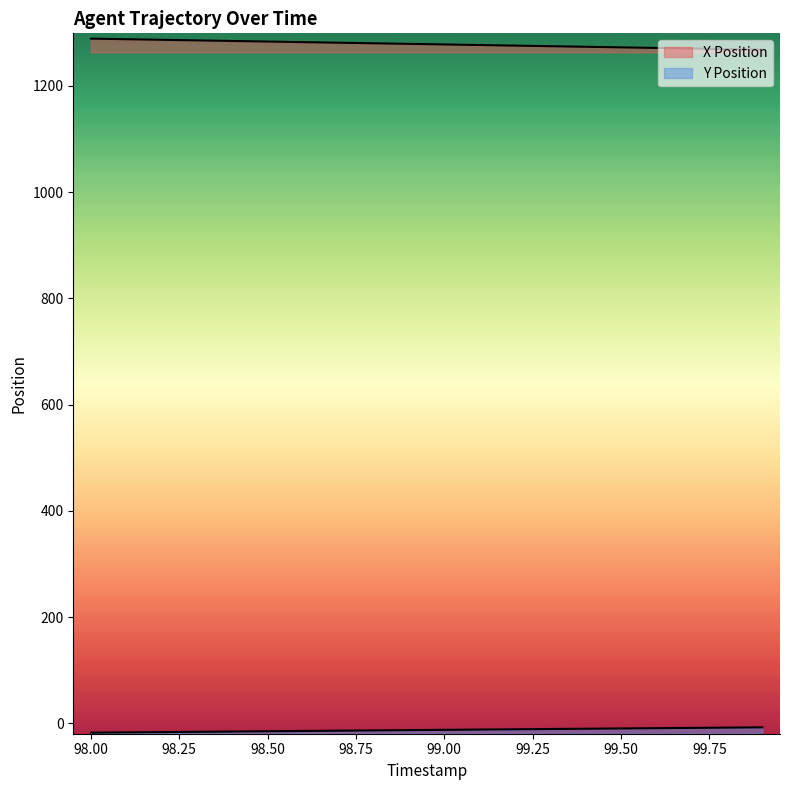

What is the label of the 3rd point from the right?

99.7